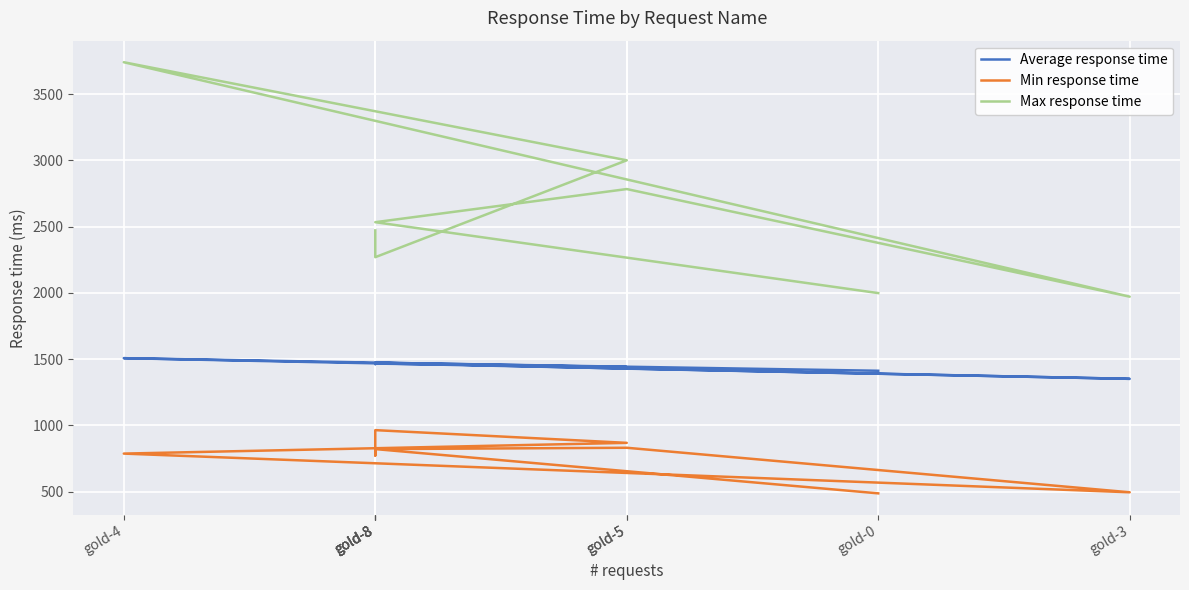

Is the value of Average response time at gold-8 greater than the value of Min response time at gold-8?

Yes